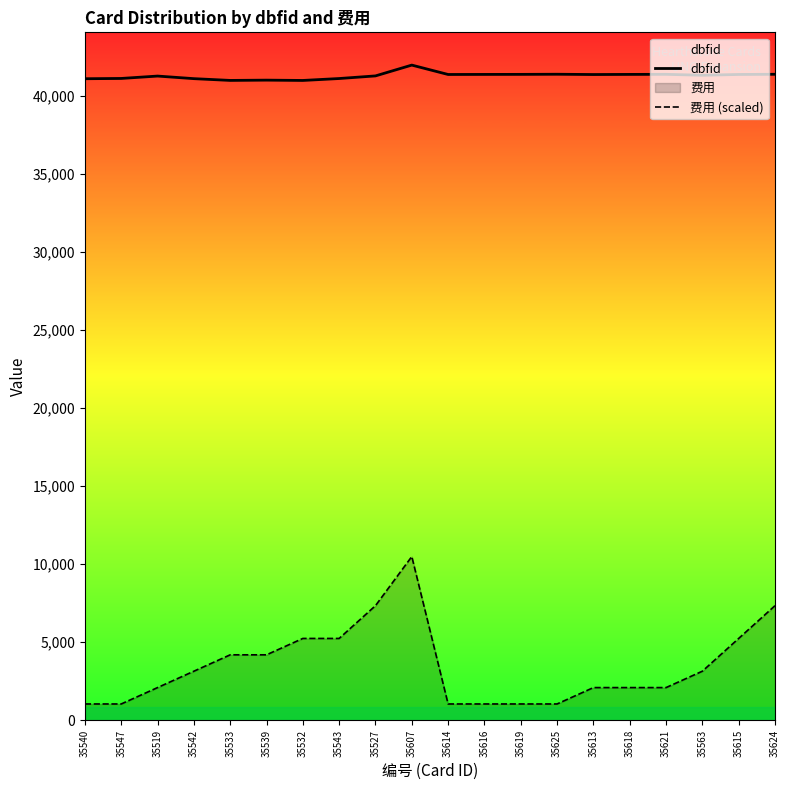

At how many categories does at least one series exceed 18227?

20